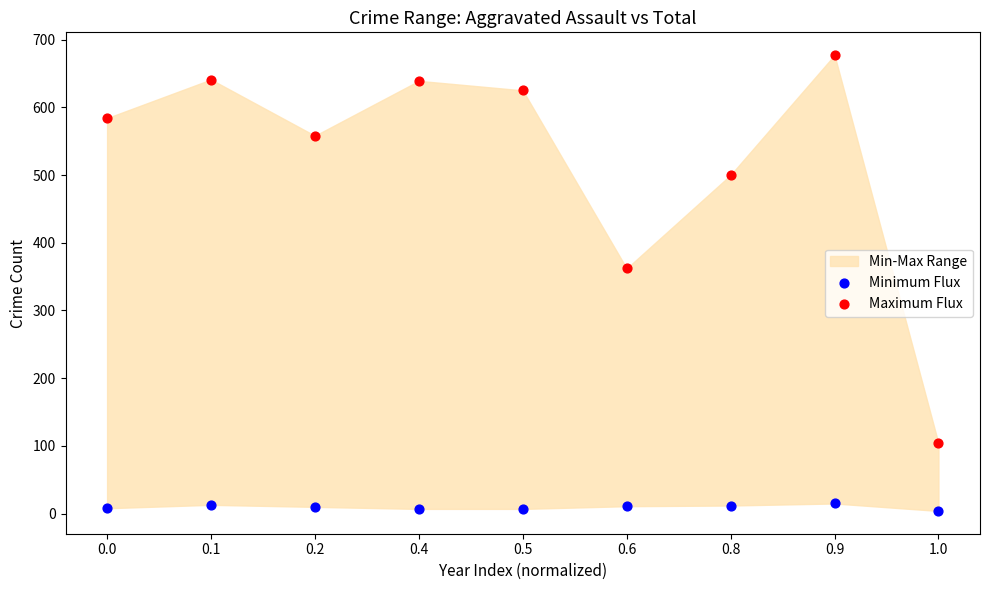

In the Maximum Flux series, what Y value is closest to 390?

362